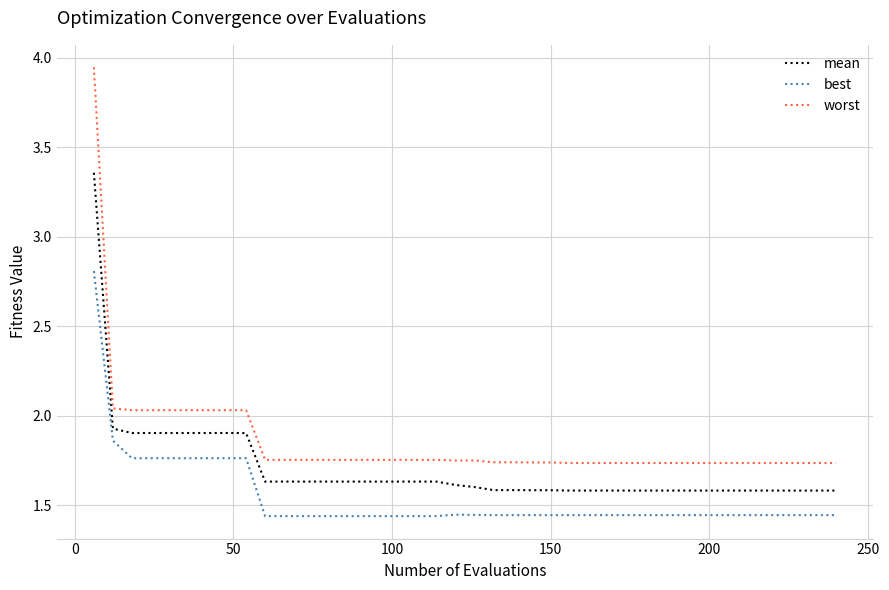

Which series has the largest range (max minus min)?

worst